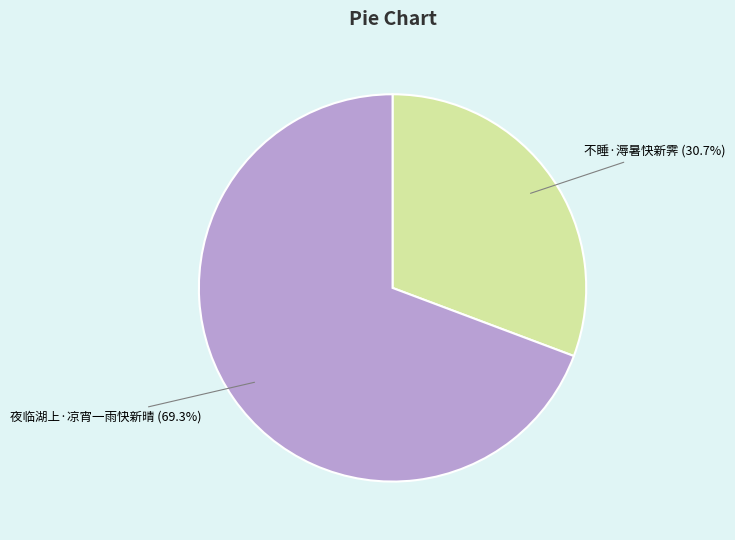

Does any single category account for the majority?

Yes